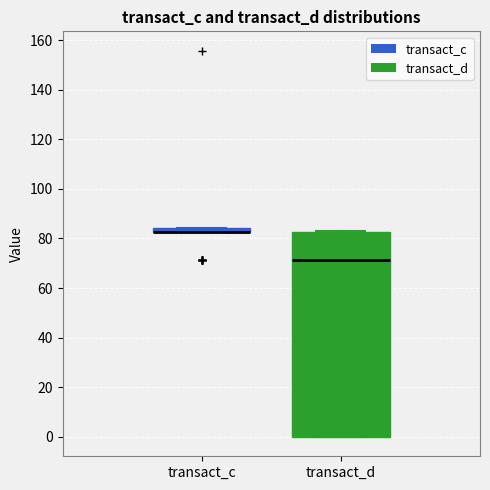

Comparing the boxes themselves (not the whiskers), which one is the tallest?

transact_d